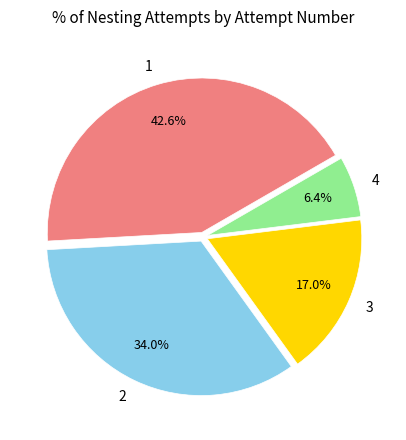

The 1 slice represents 55% of the pie. True or false?

False